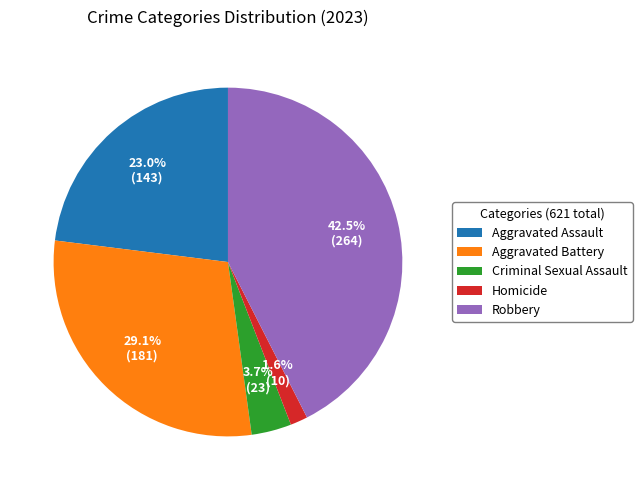

Does Criminal Sexual Assault represent more than half of the total?

No